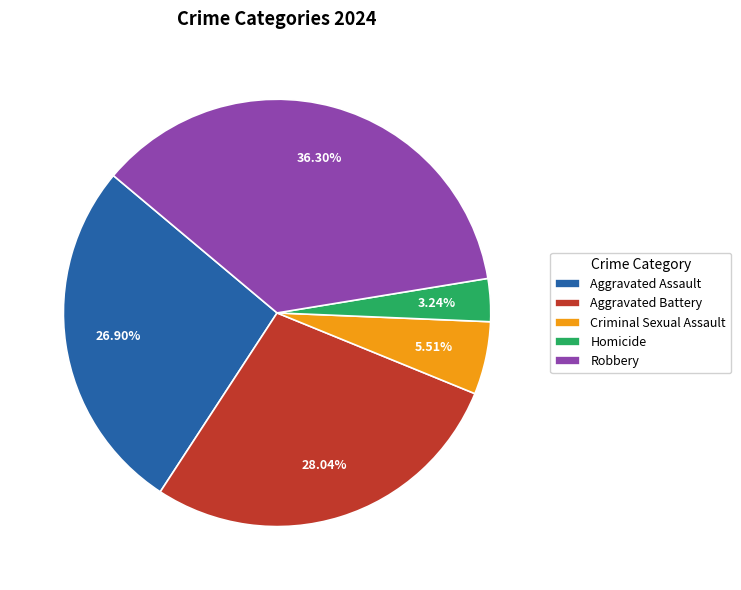

To the nearest percent, what is the difference between the Criminal Sexual Assault and Robbery slice percentages?

31%